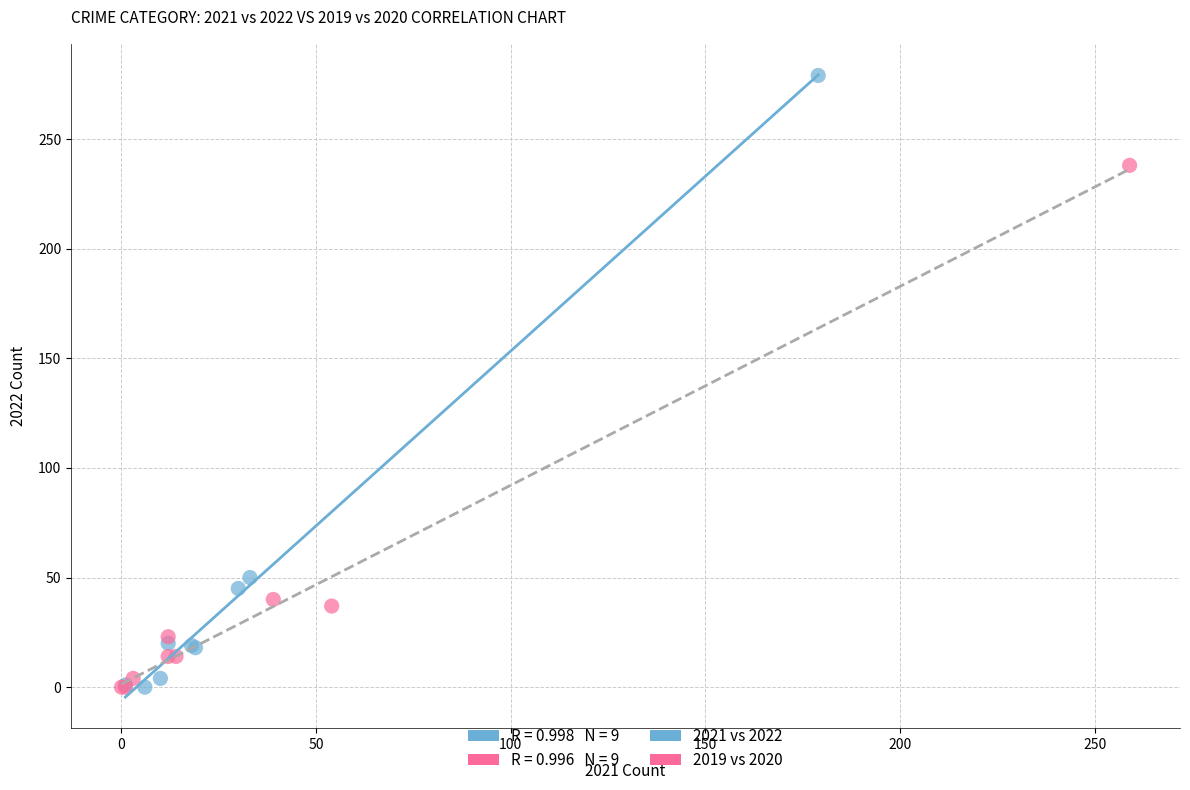

Which series has the largest Y range (max minus min)?

2021 vs 2022